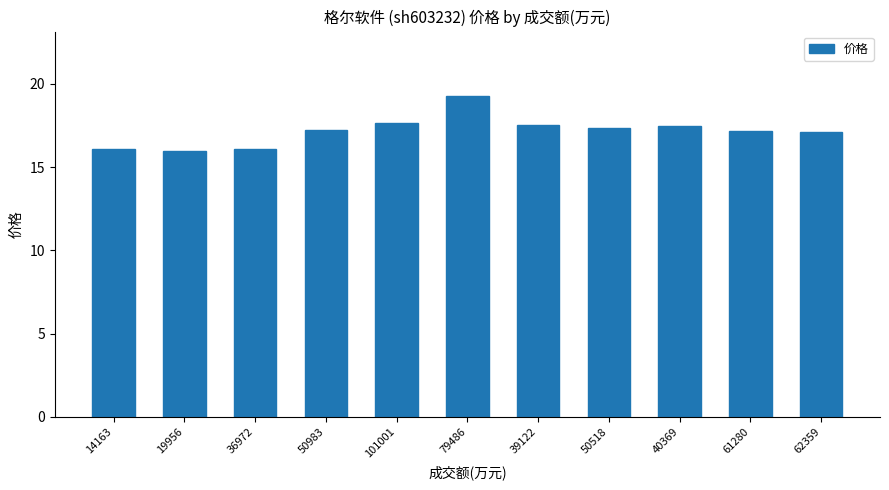

The chart shows a value of 23.6 at 40369. True or false?

False